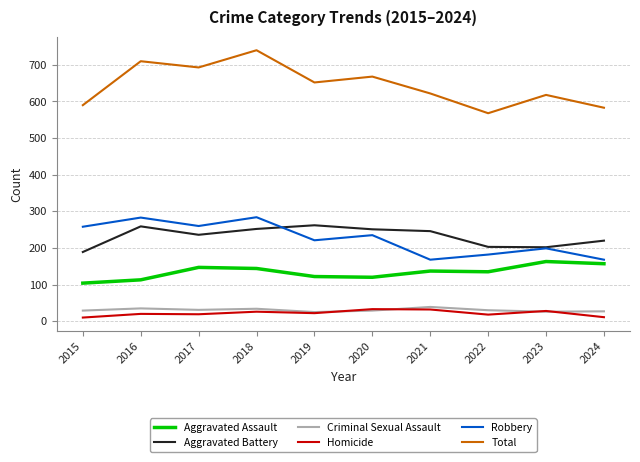

What is the maximum value shown in the chart?

740